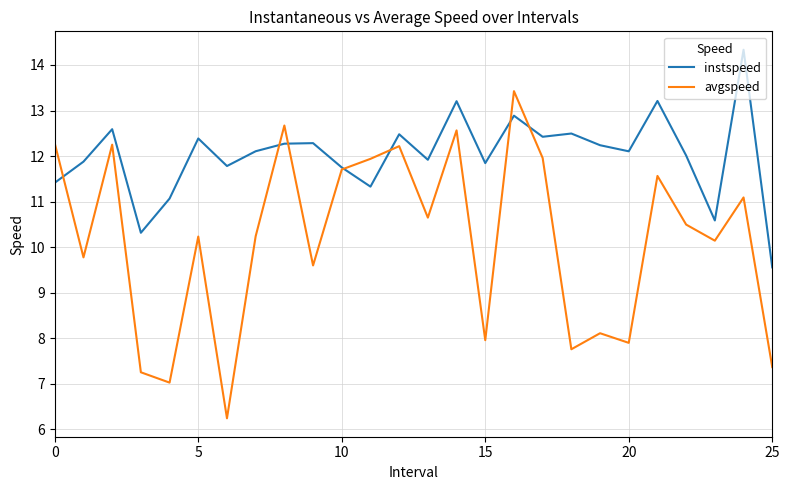

How many values in the avgspeed series exceed 10?

16